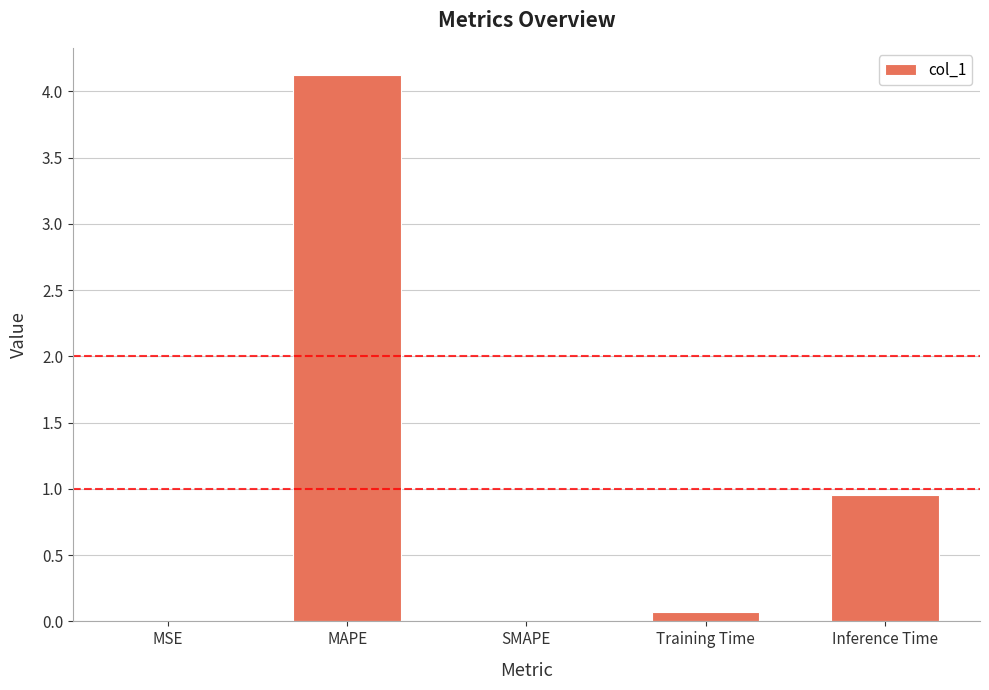

The chart shows a value of -2.4 at SMAPE. True or false?

False